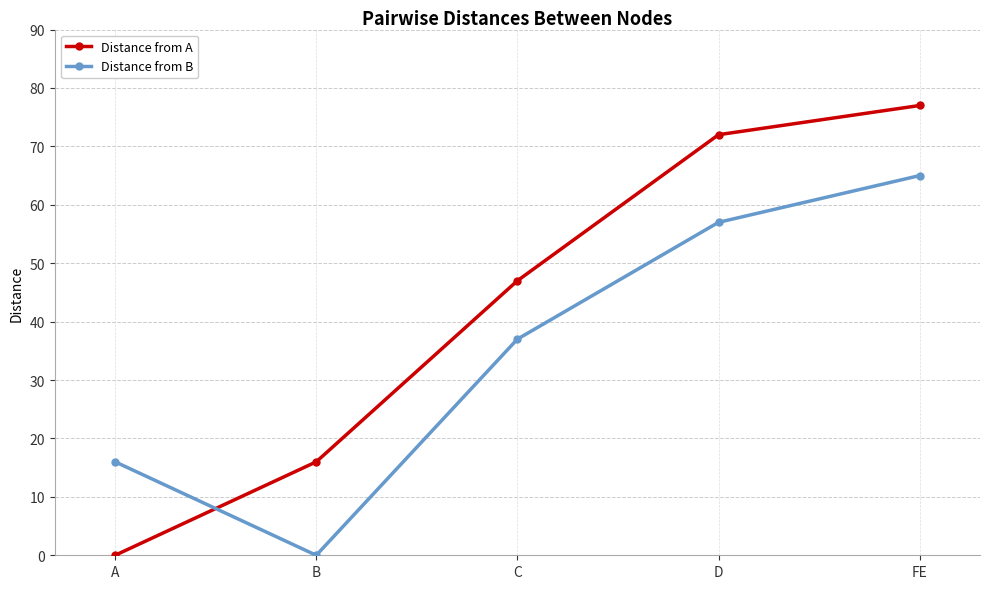

Between B and FE, which series saw the biggest shift?

Distance from B